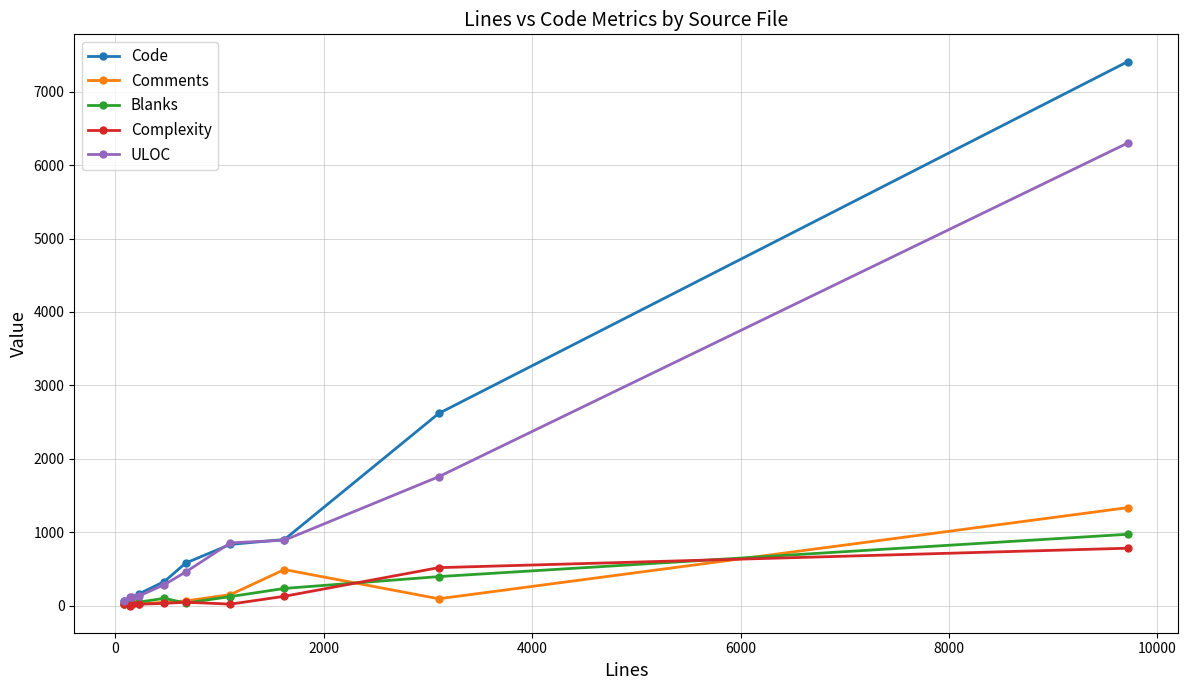

Which series has the widest spread of values?

Code